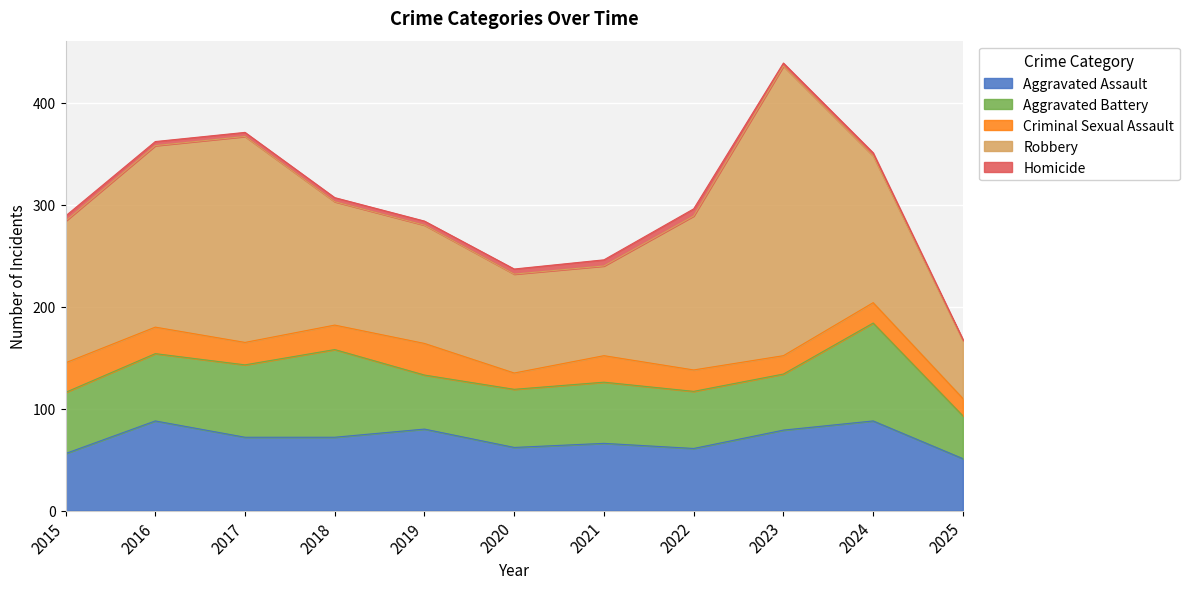

Is it true that Robbery equals 195 at 2024?

False